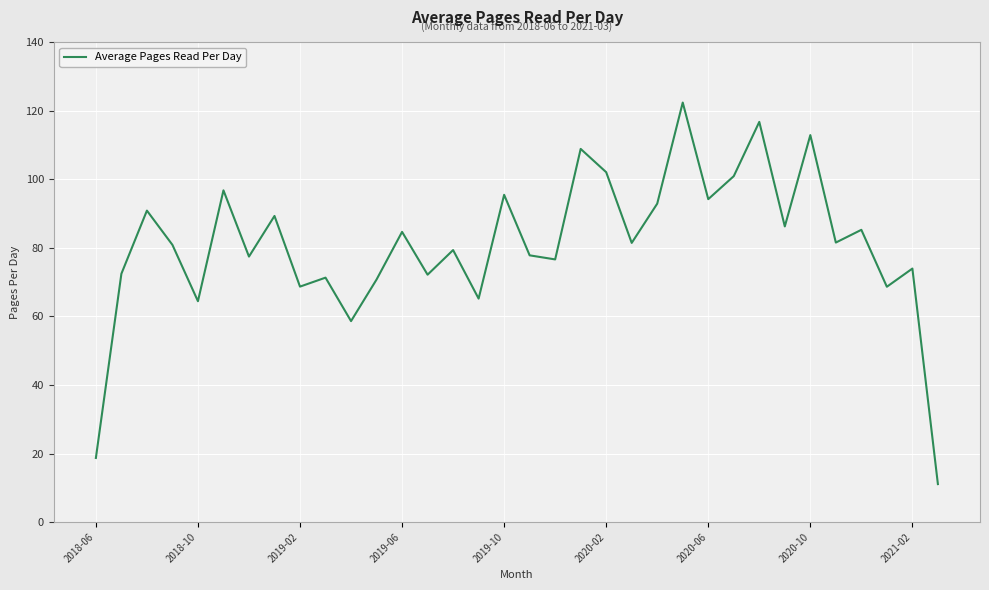

What is the minimum value shown in the chart?

11.1